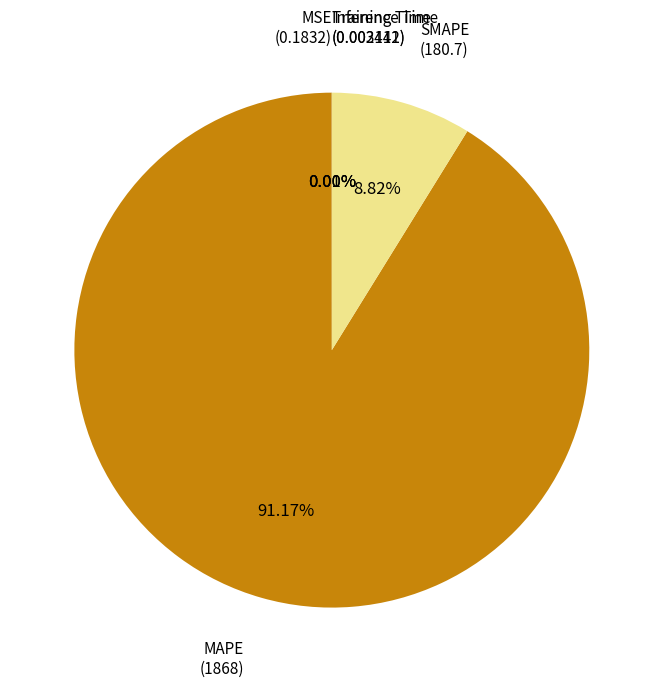

Is there any slice that represents more than half of the pie?

Yes